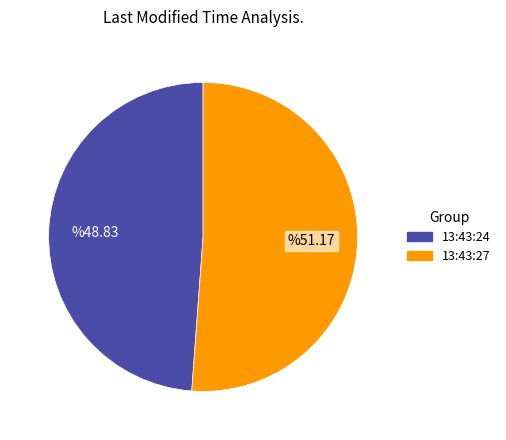

Is it true that 13:43:24 is 62% of the pie?

False